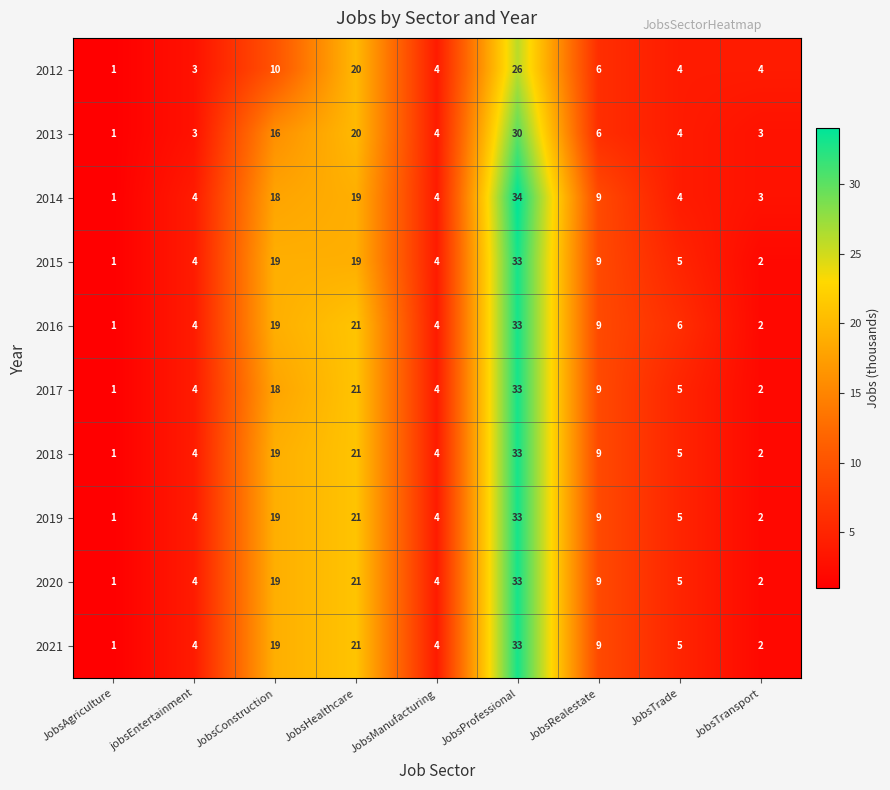

Read the 2014 value at JobsTrade.

4